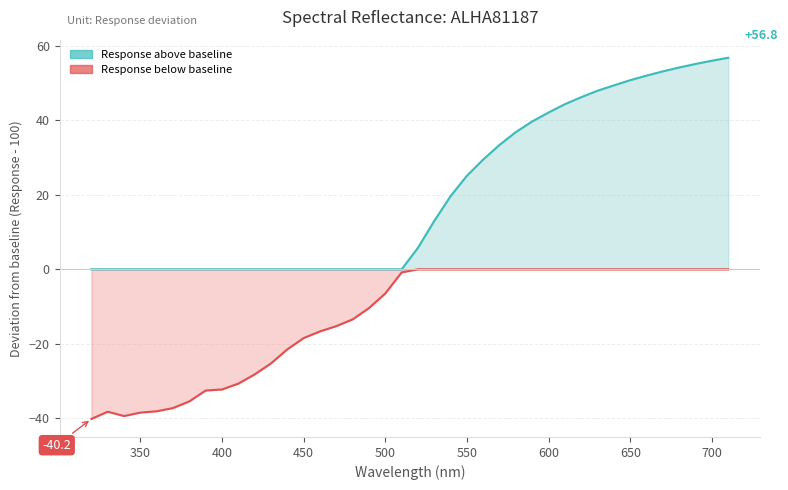

What is the label of the 1st point from the left?

320.0